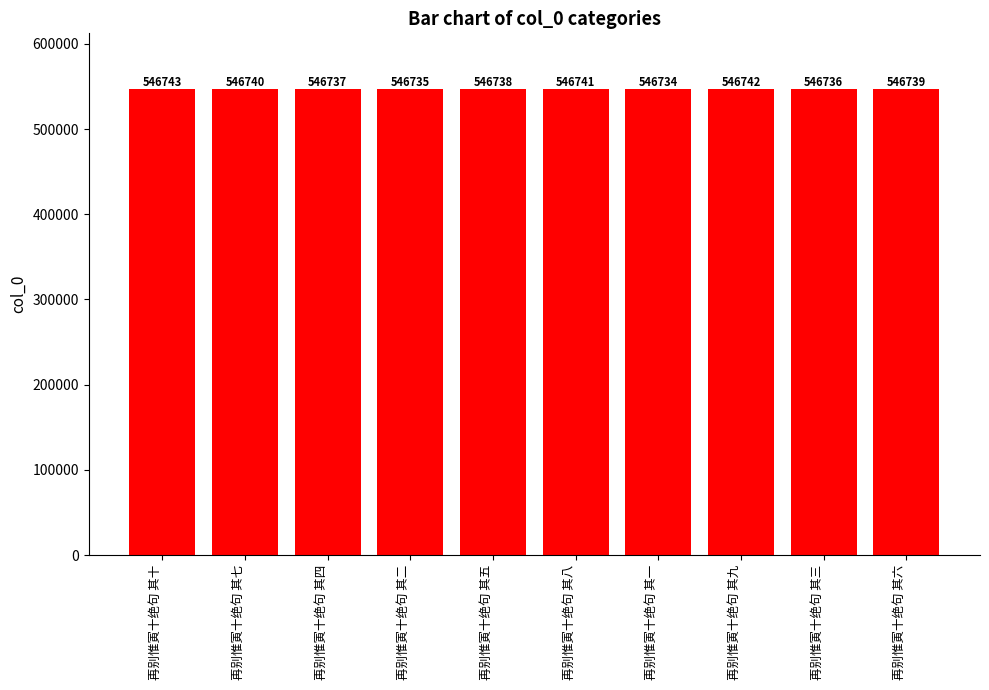

Between 再别惟寅十绝句 其三 and 再别惟寅十绝句 其七, which is larger?

再别惟寅十绝句 其七